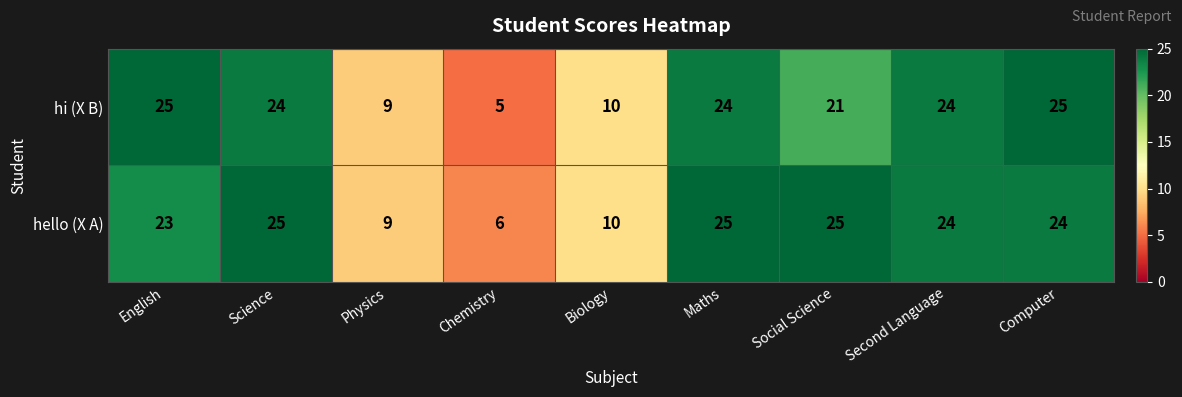

The hi (X B) series shows 24 at Maths. True or false?

True